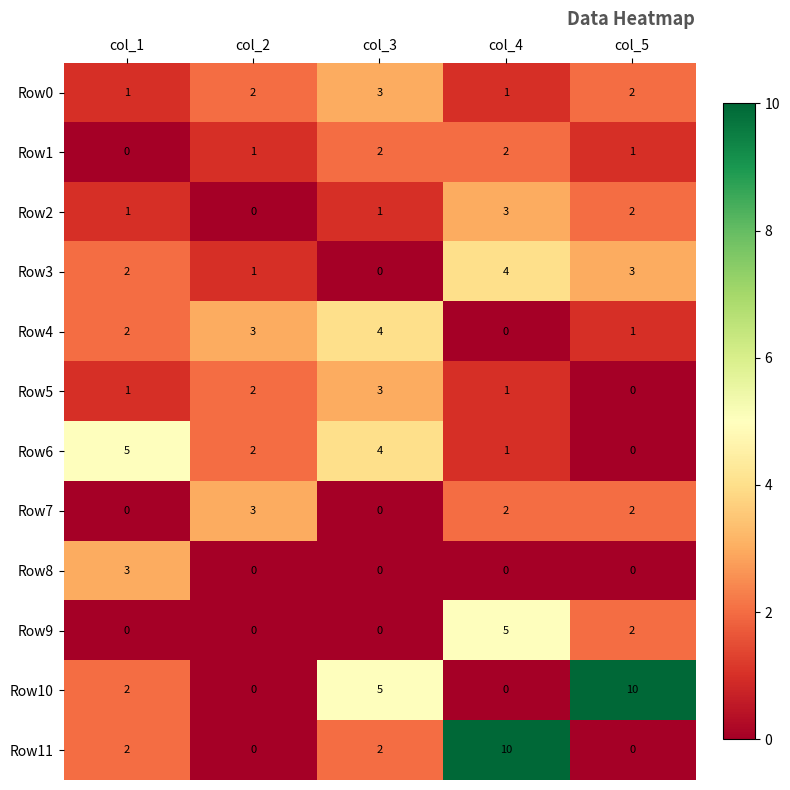

List the labels in order of Row6 value, smallest first.

col_5, col_4, col_2, col_3, col_1